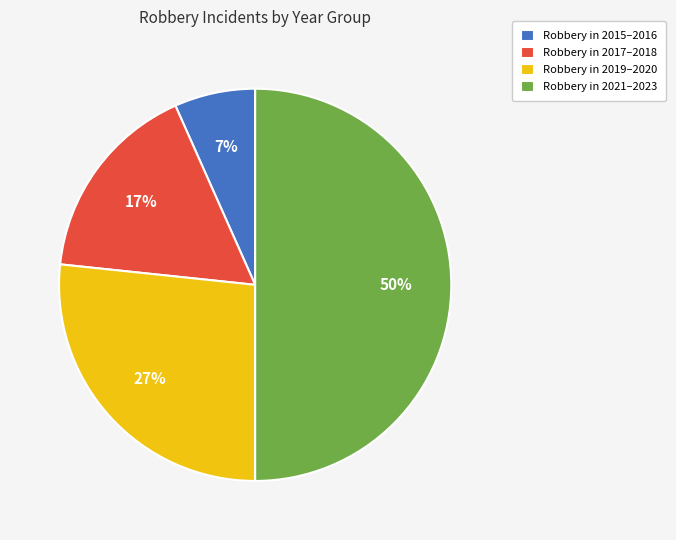

Rank the categories by value from lowest to highest.

Robbery in 2015–2016, Robbery in 2017–2018, Robbery in 2019–2020, Robbery in 2021–2023